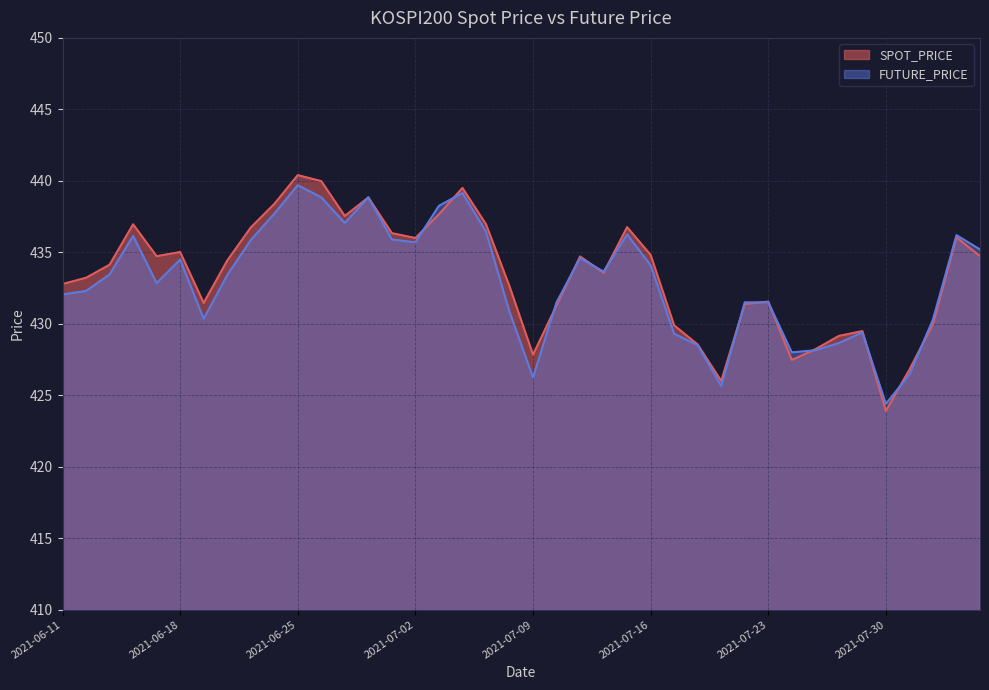

What is the sum of all FUTURE_PRICE values?

17318.9